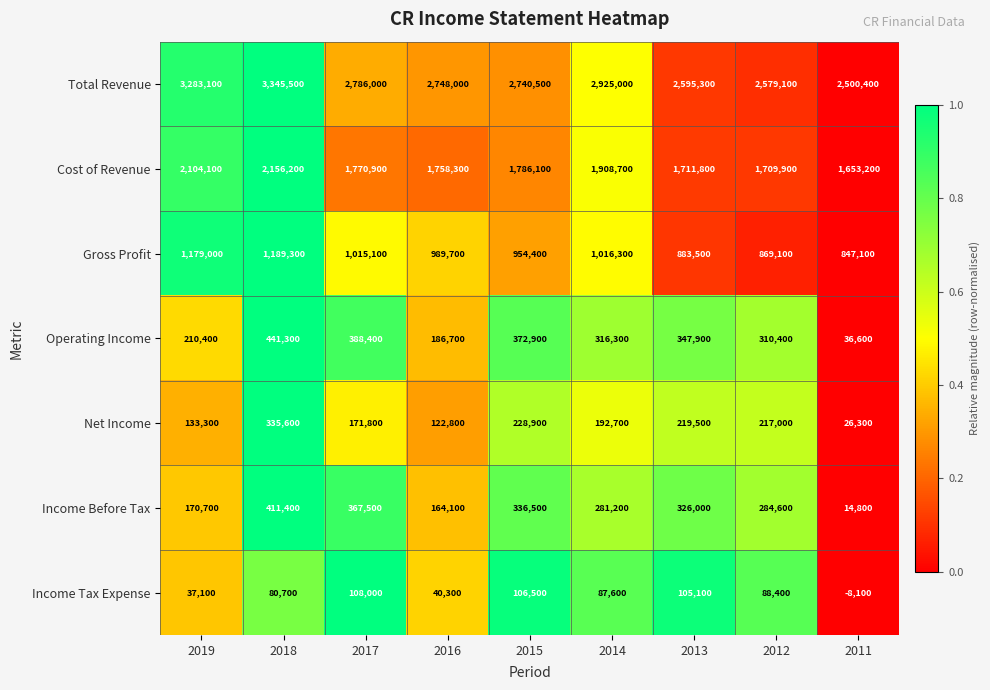

Which series has the largest total across all categories?

Total Revenue